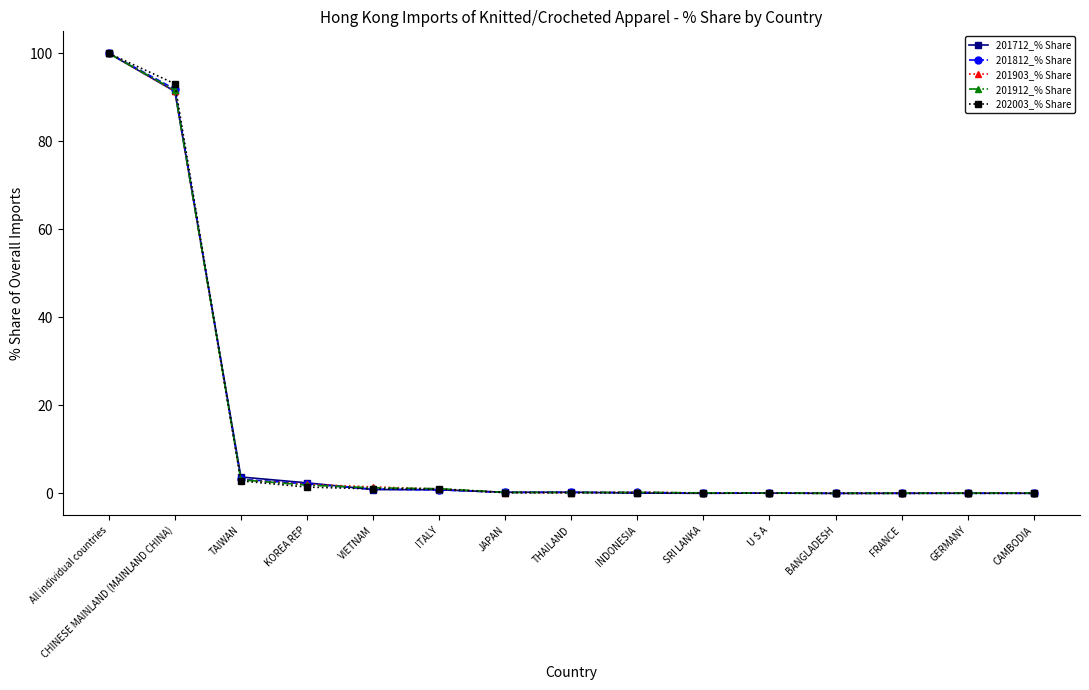

Count the number of data series in this chart.

5